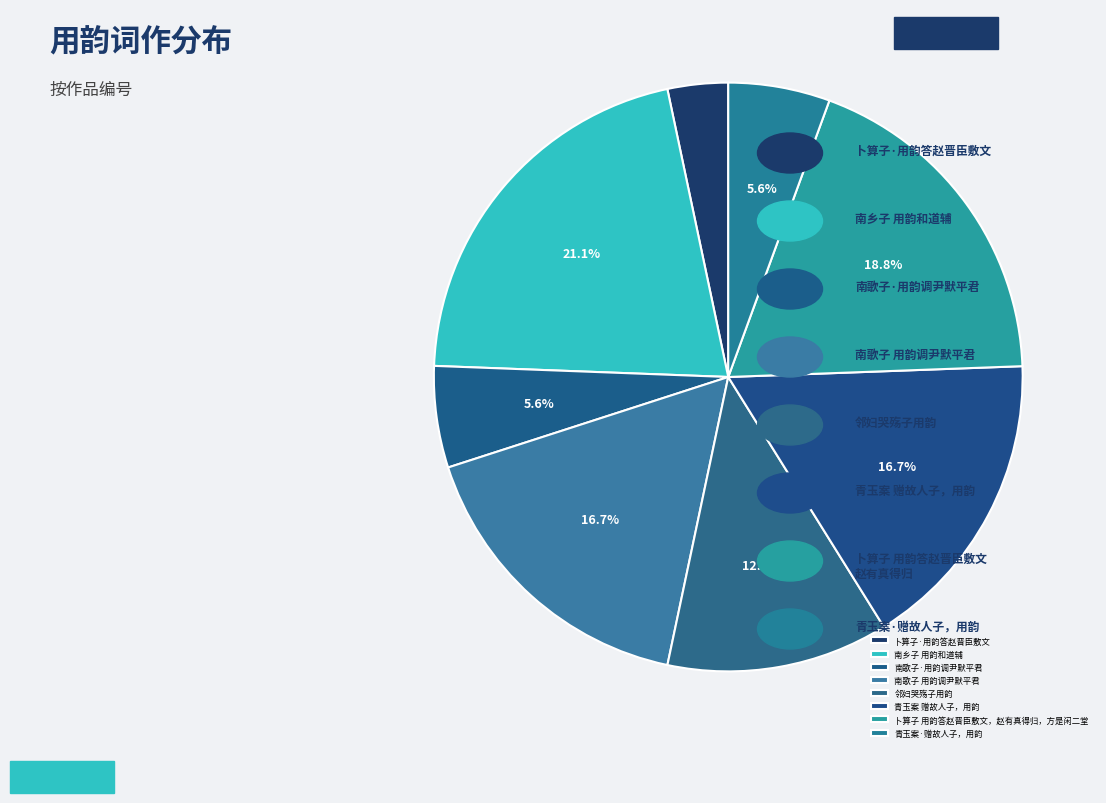

Count the number of slices in the pie.

8